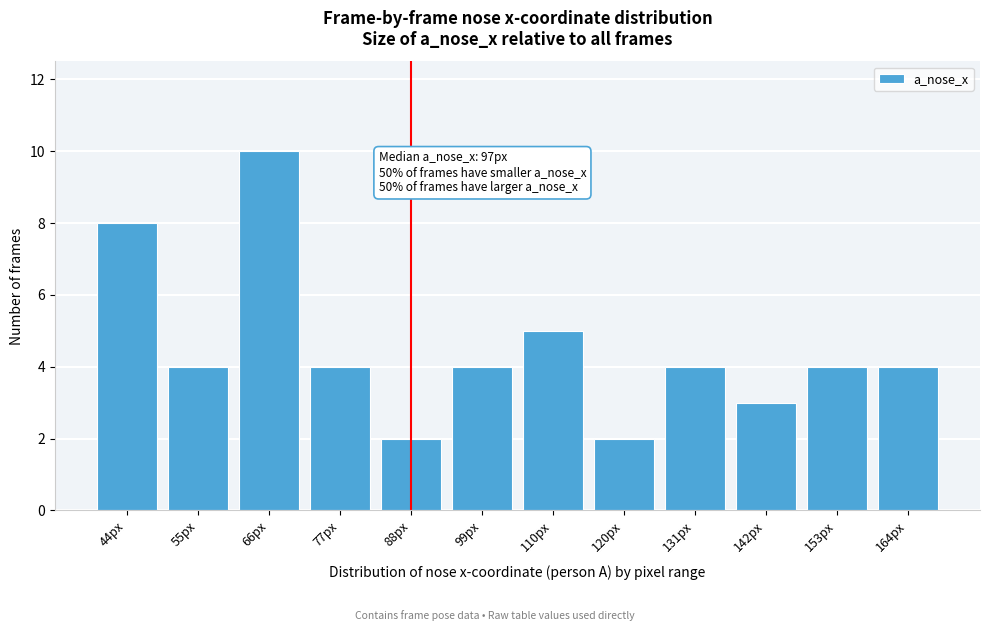

Reading left to right, list all the values displayed in this chart.

8	4	10	4	2	4	5	2	4	3	4	4